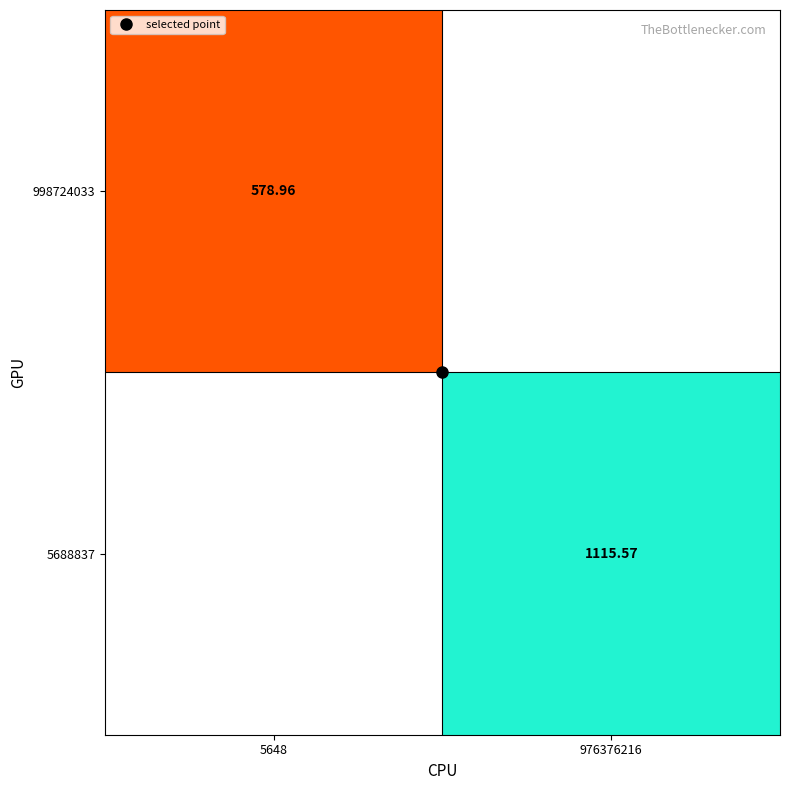

Which category has the highest value across all series?

976376216